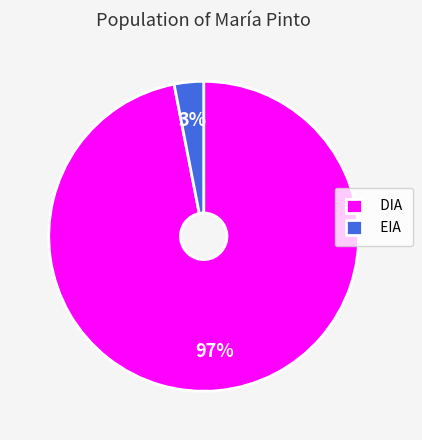

To the nearest percent, what percentage of the pie is EIA?

3%